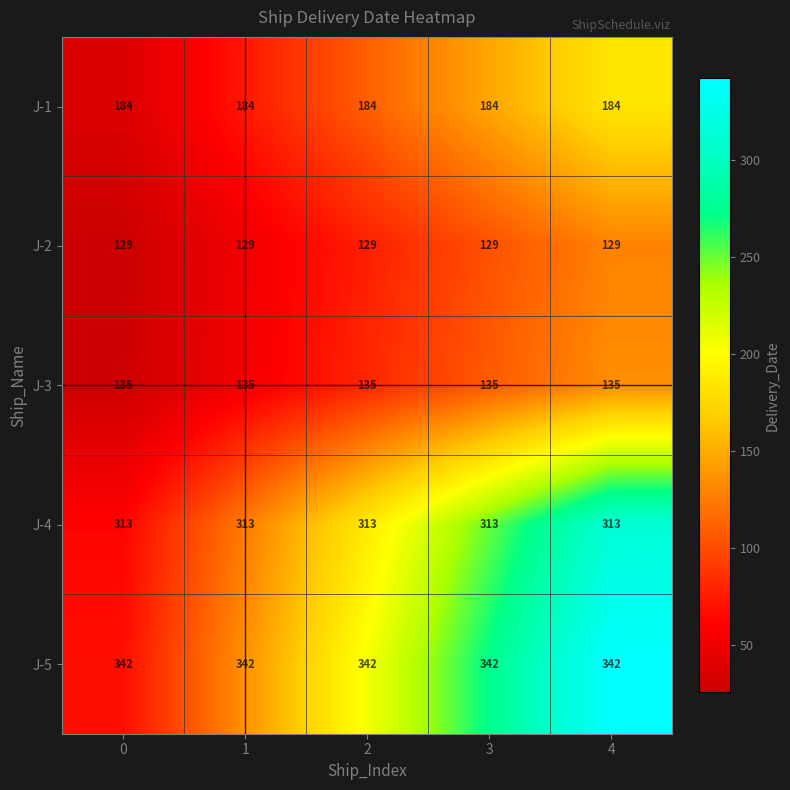

What is the sum of the J-1 values at 0 and 1?

368